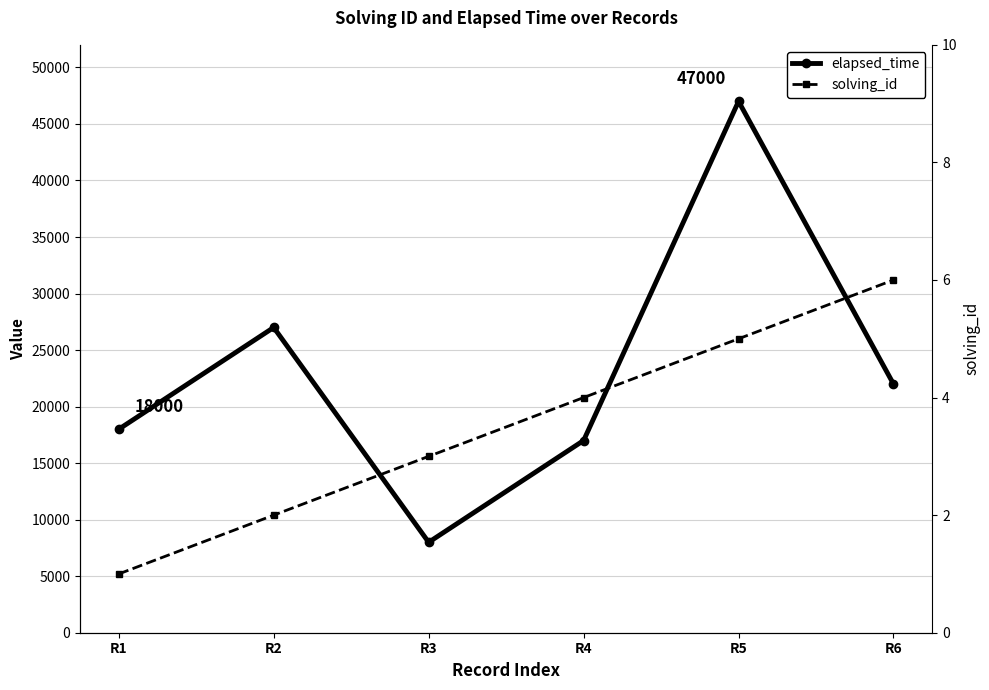

Count the solving_id values in the range 2 to 5.

4